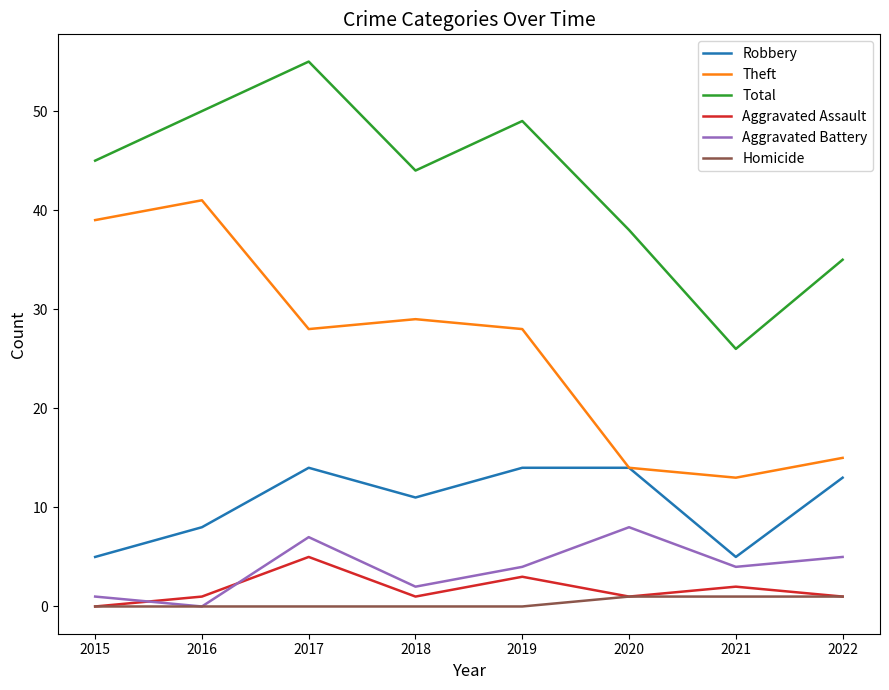

Reading right to left, list all the values displayed in this chart.

Robbery: 13	5	14	14	11	14	8	5
Theft: 15	13	14	28	29	28	41	39
Total: 35	26	38	49	44	55	50	45
Aggravated Assault: 1	2	1	3	1	5	1	0
Aggravated Battery: 5	4	8	4	2	7	0	1
Homicide: 1	1	1	0	0	0	0	0